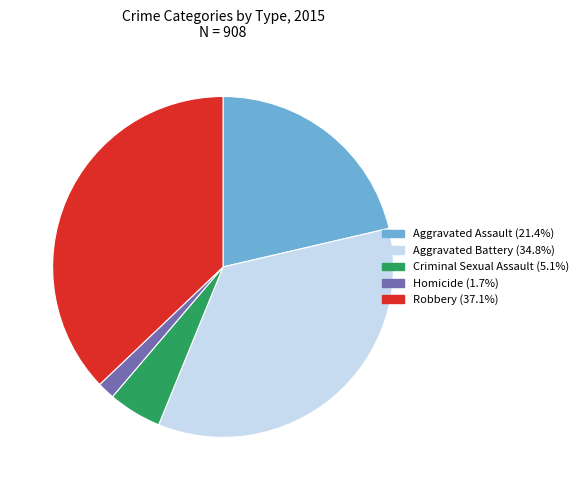

Does Criminal Sexual Assault account for over 50% of the chart?

No